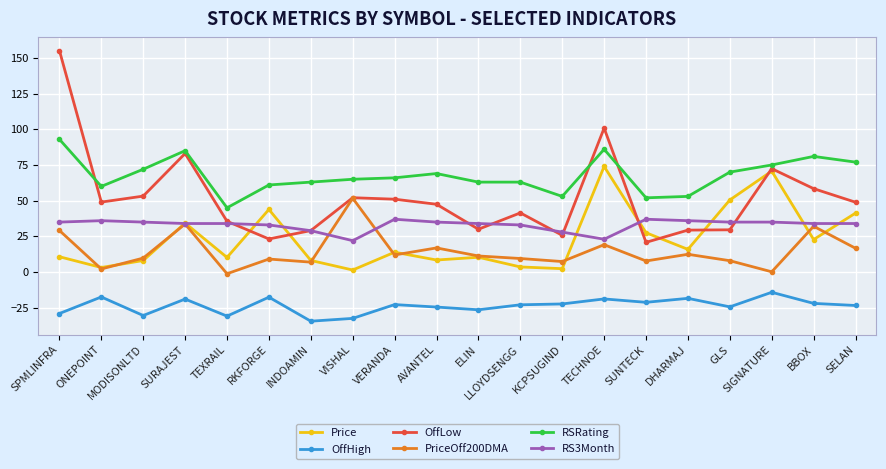

What is the maximum value for Price?

74.0